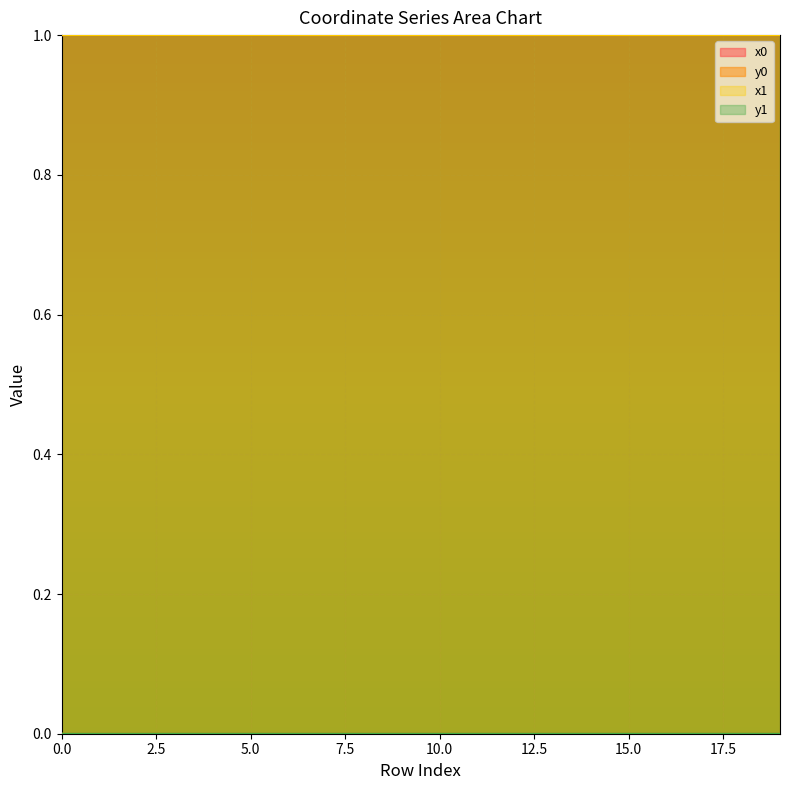

Rank the categories by y1 value from lowest to highest.

2, 4, 0, 1, 6, 19, 10, 16, 8, 18, 3, 7, 9, 13, 5, 14, 17, 15, 12, 11